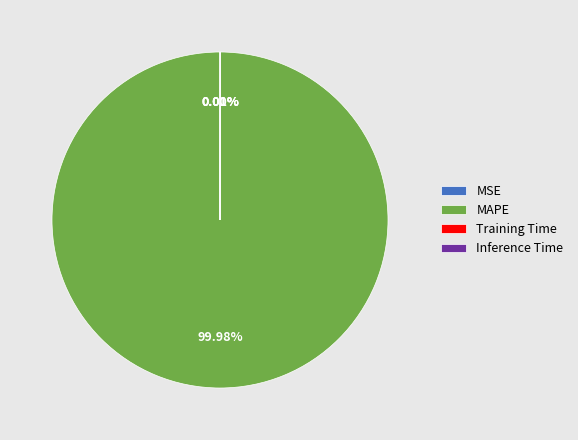

Which slice is the largest?

MAPE